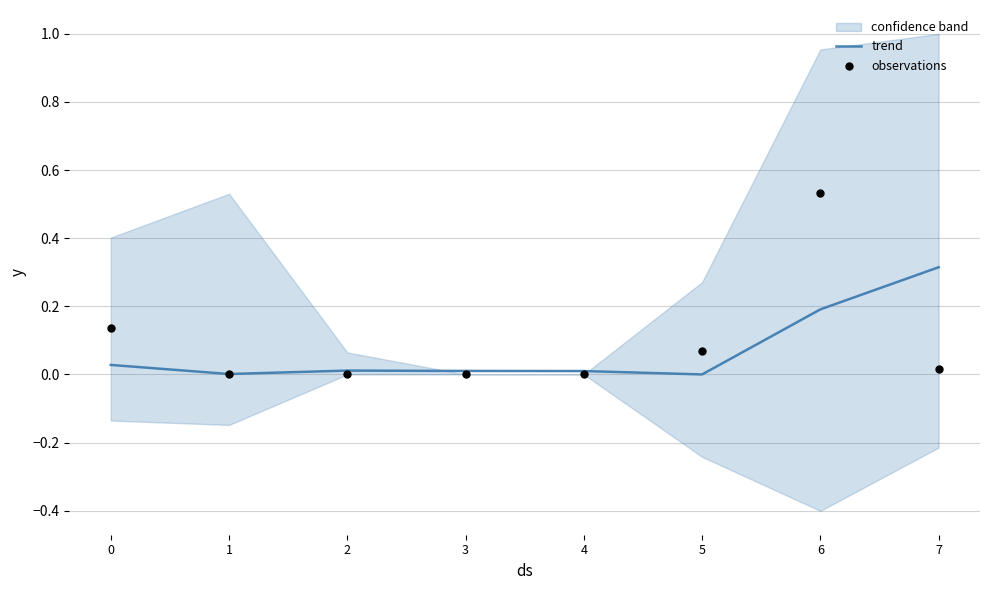

Is the value of observations at 7 greater than the value of trend at 1?

Yes